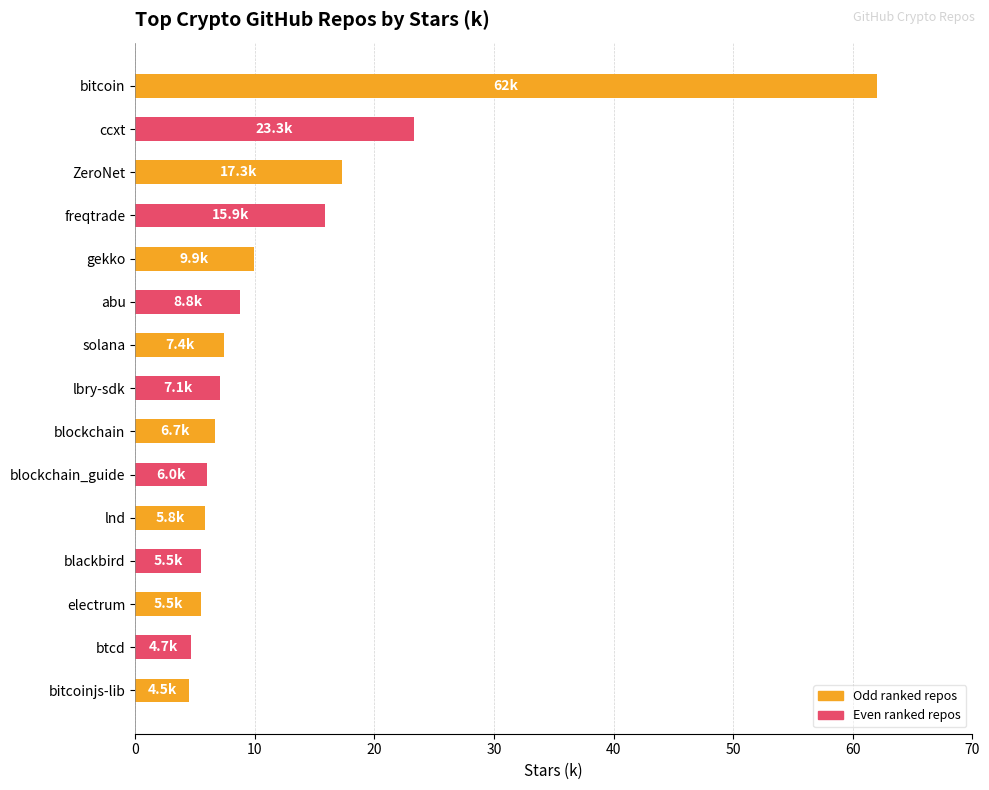

What is the value of the 3rd bar from the top?

17.3